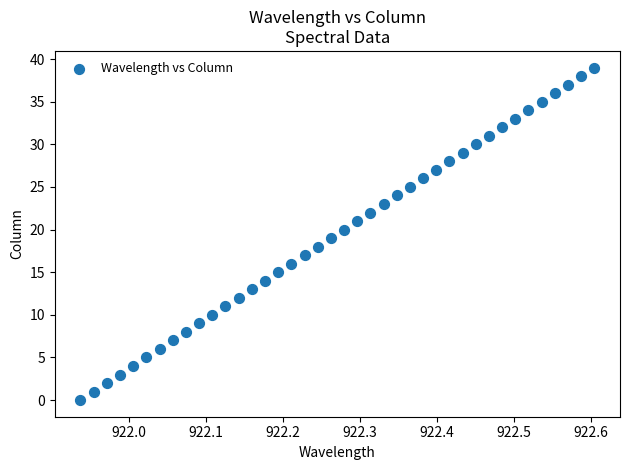

What is the range of Y values (max minus min)?

39